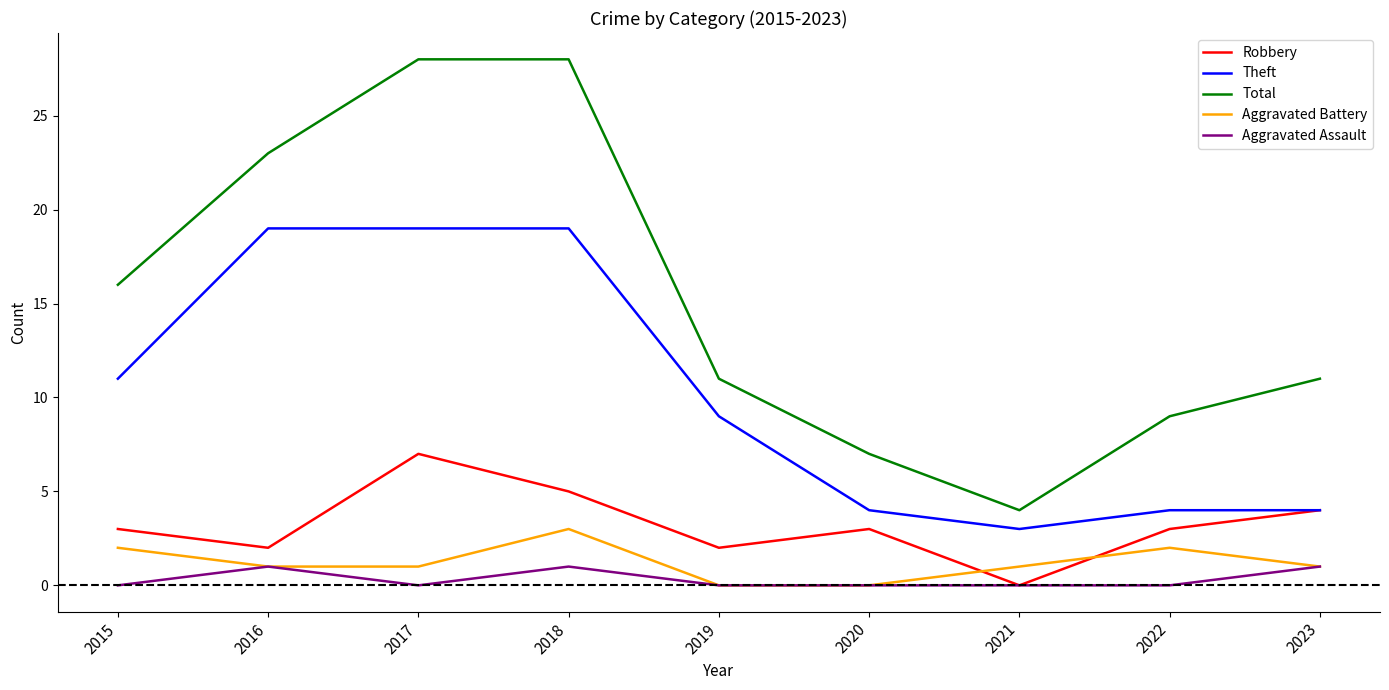

How many interior local peaks does the Robbery series have?

2